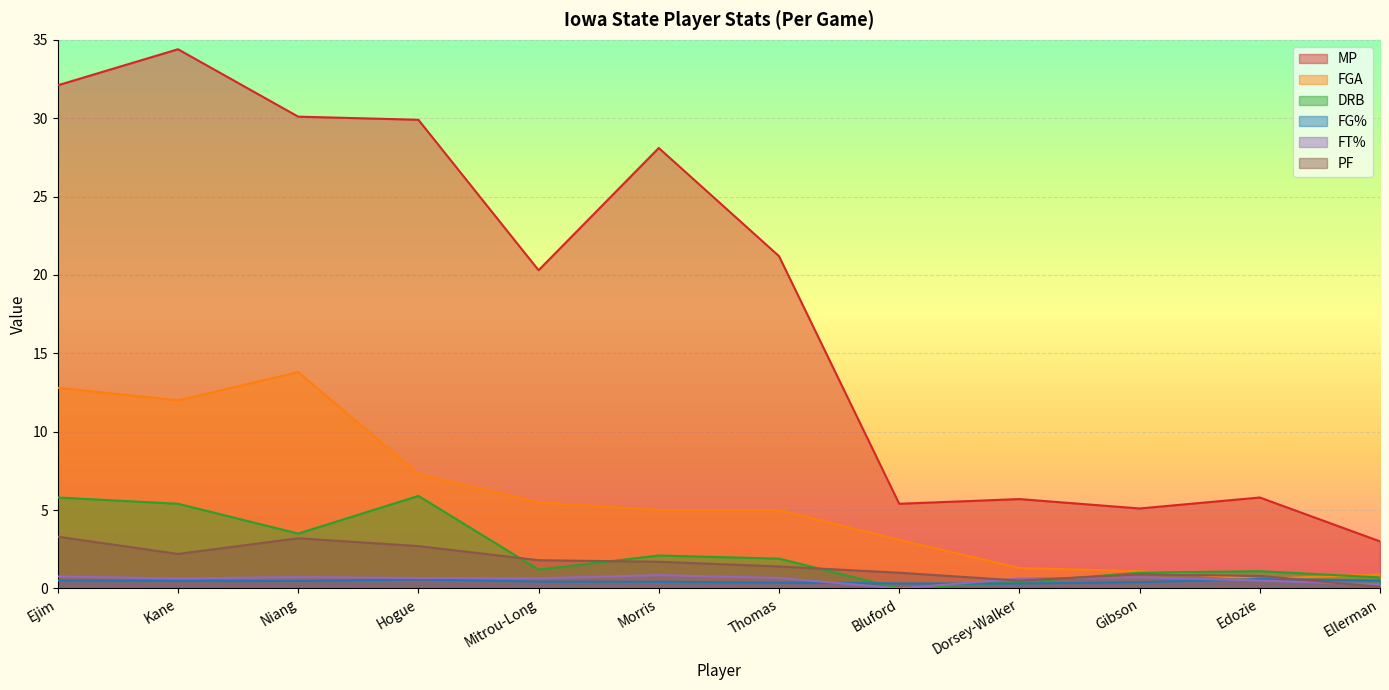

What is the difference between the maximum and minimum values in the MP series?

31.4